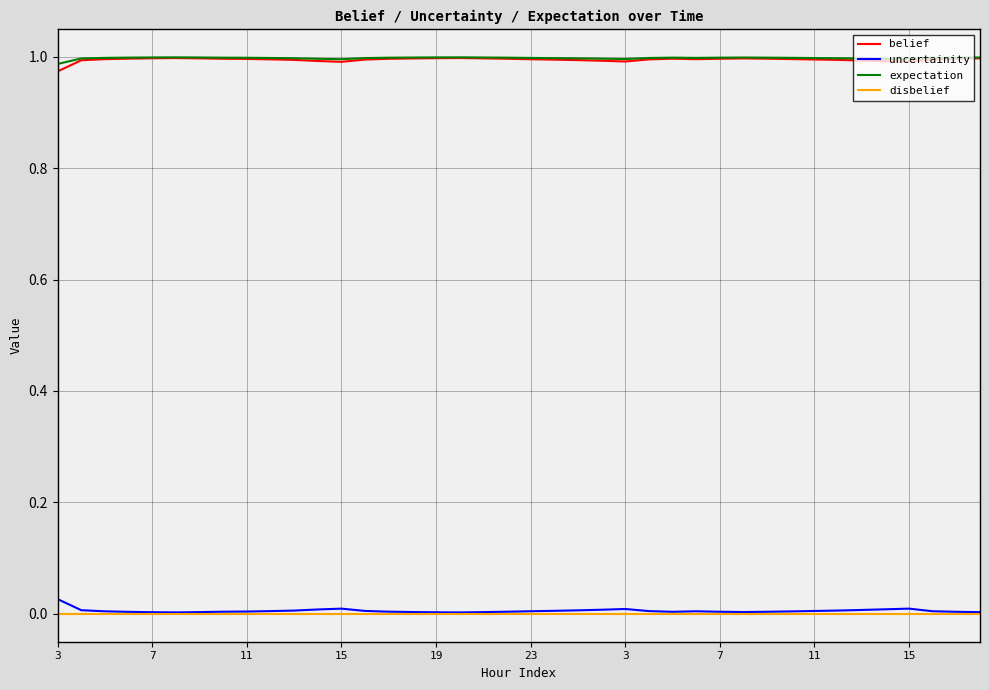

True or false: uncertainity and expectation cross at least once.

False